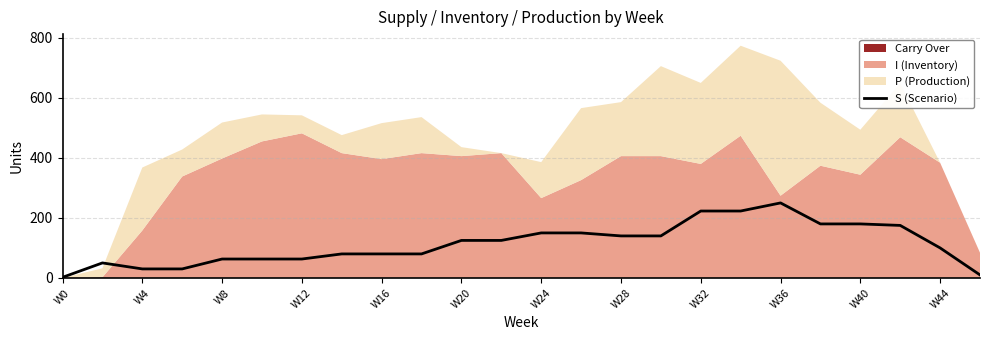

True or false: the data shows 50 at W4.

True